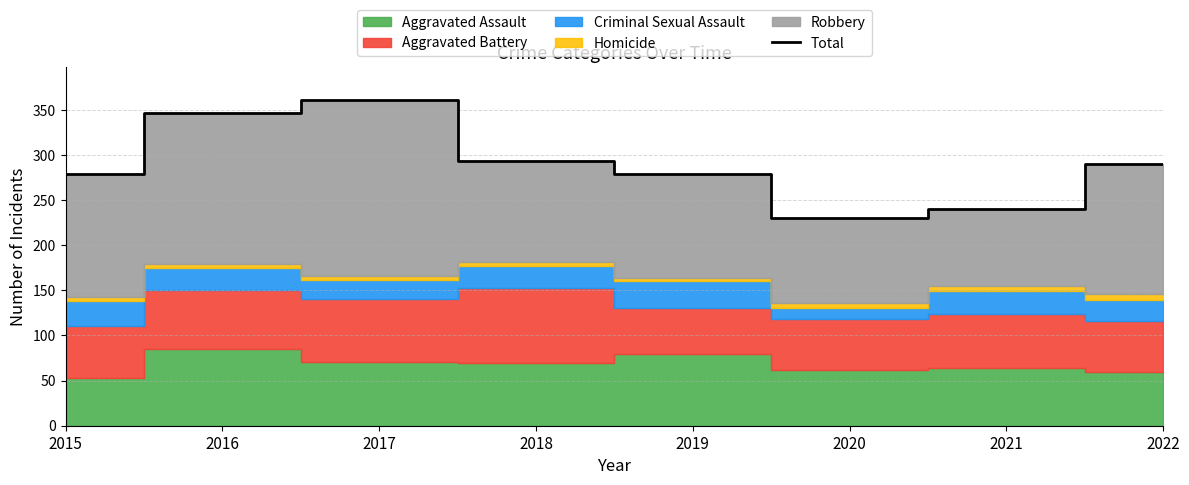

Reading left to right, list all the values displayed in this chart.

2015=279	2016=346	2017=361	2018=293	2019=279	2020=230	2021=240	2022=290